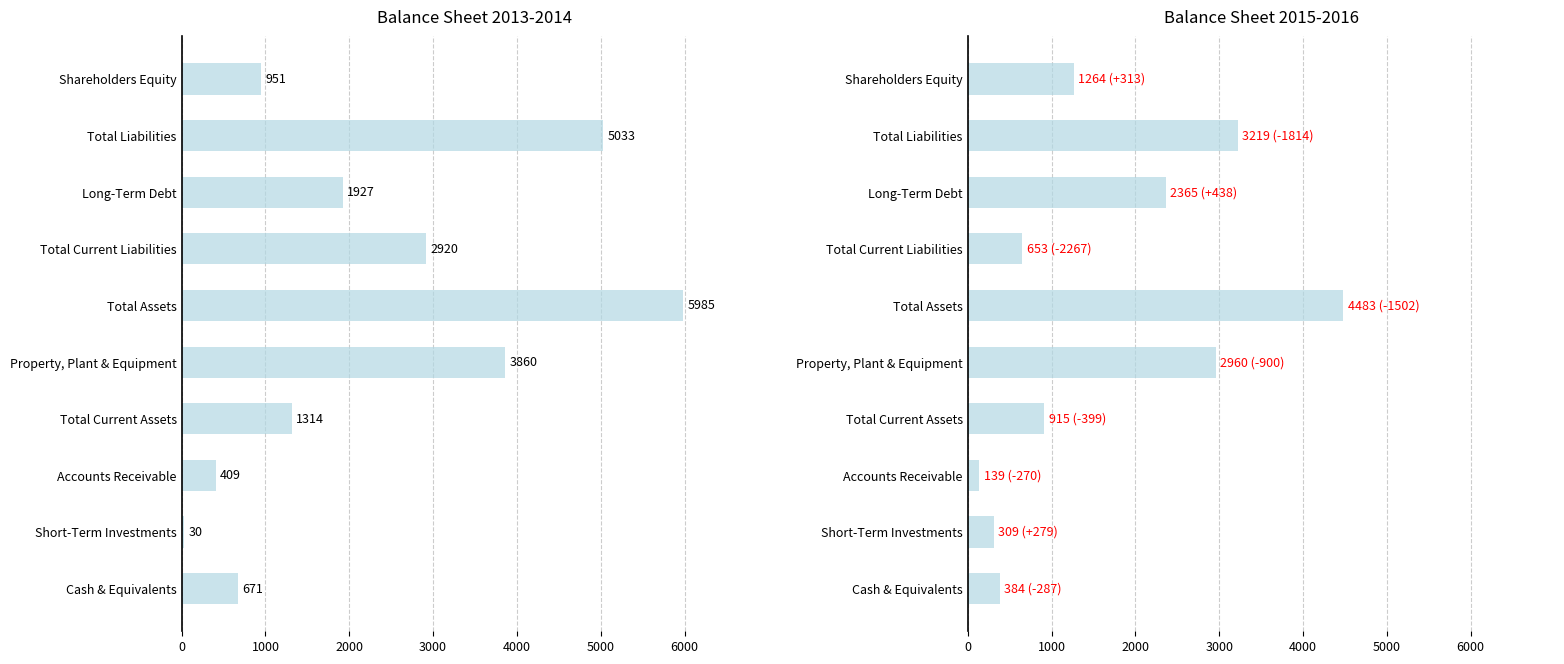

At which category does the chart reach its minimum across all series?

Short-Term Investments